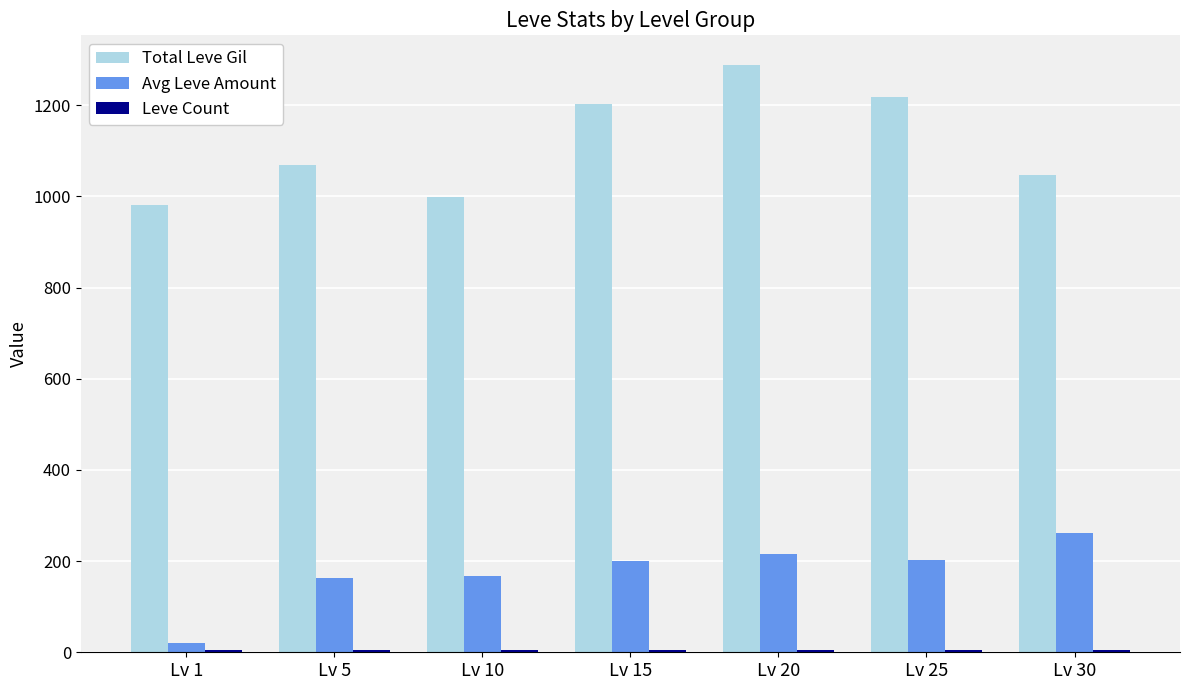

Between Lv 1 and Lv 25, which series saw the biggest shift?

Total Leve Gil